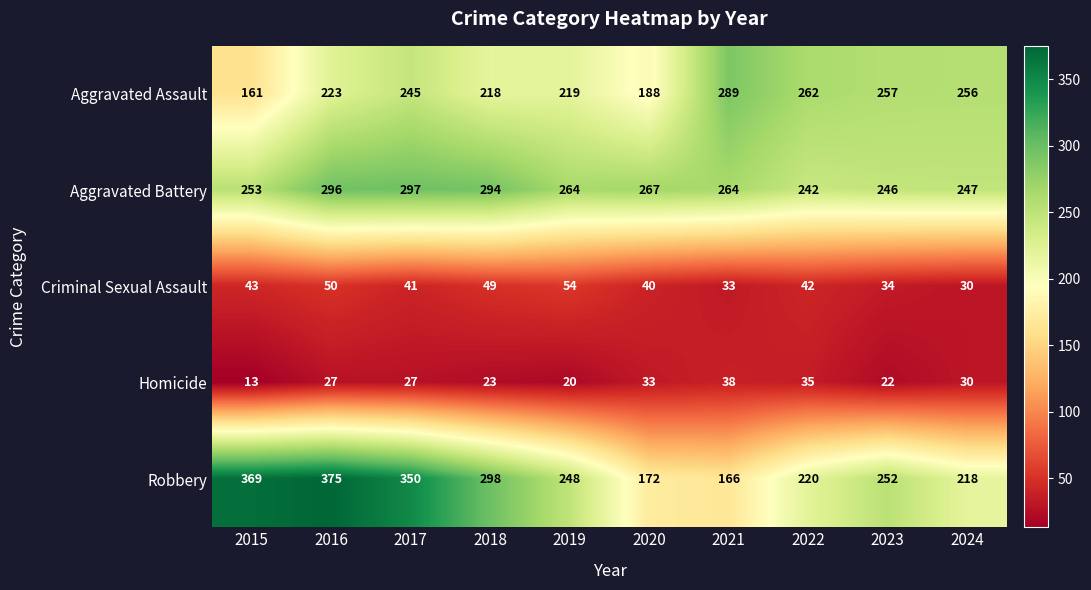

Where is Robbery nearest to the value 270?

2023